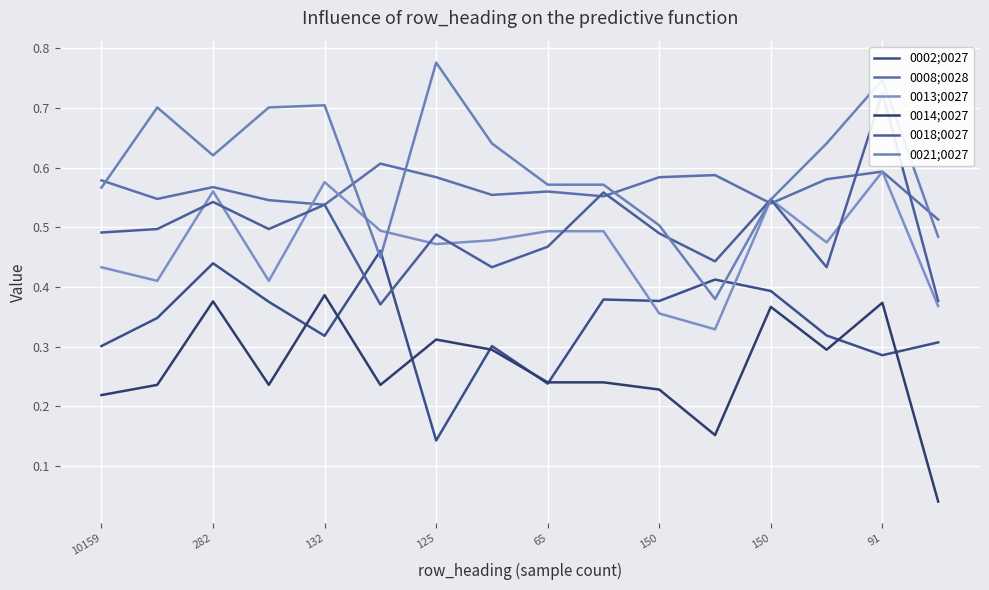

Which series has the widest spread of values?

0021;0027